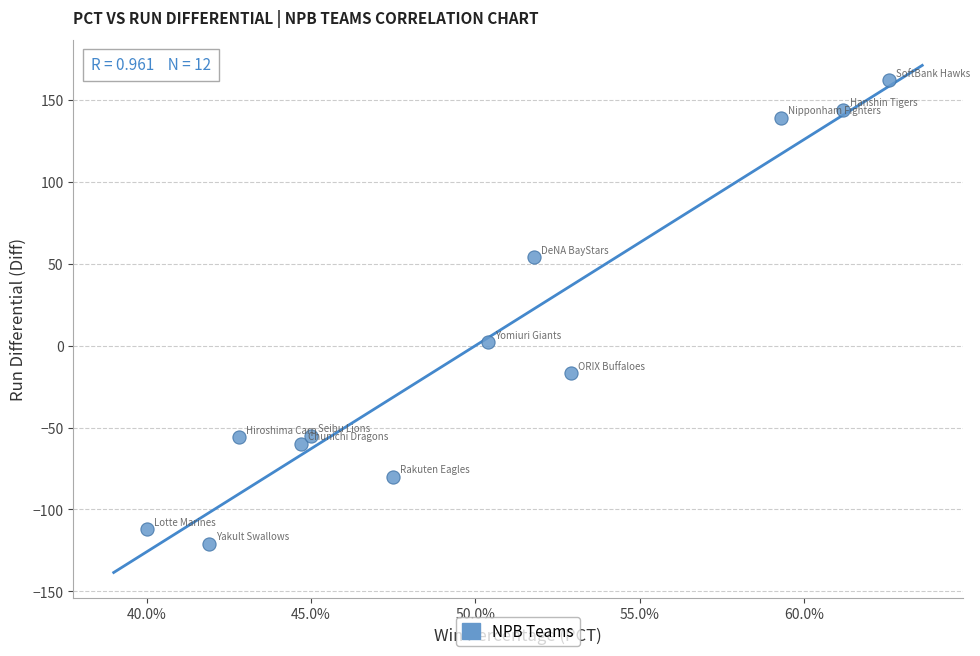

What is the range of Y values (max minus min)?

283